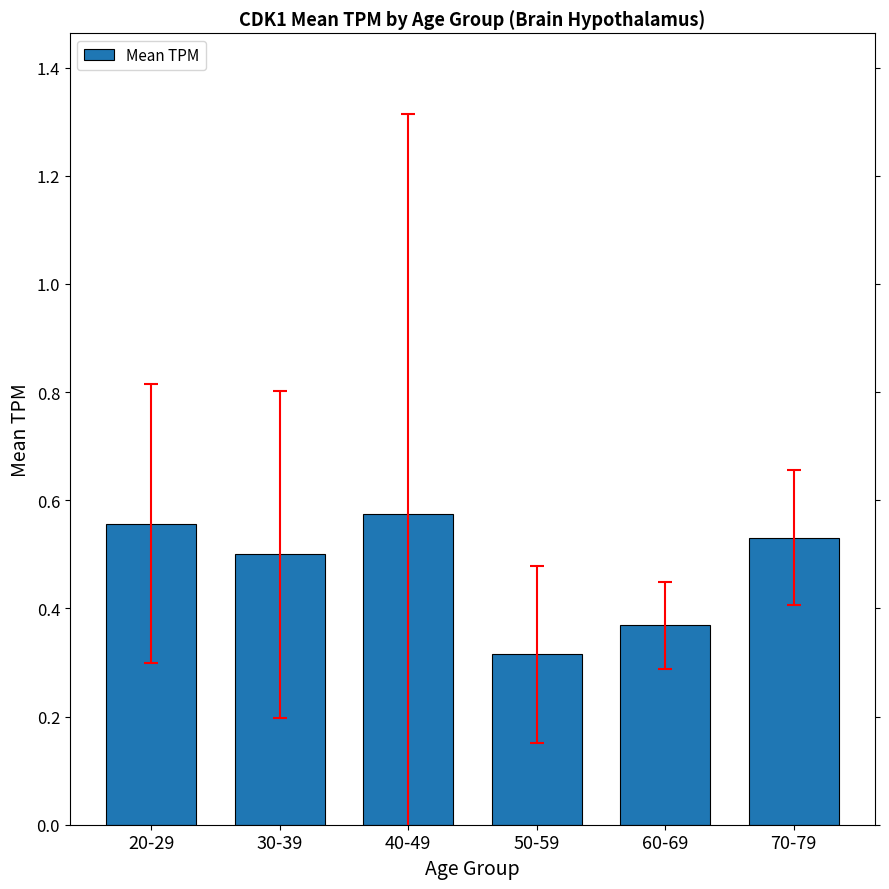

How many categories are shown in the chart?

6